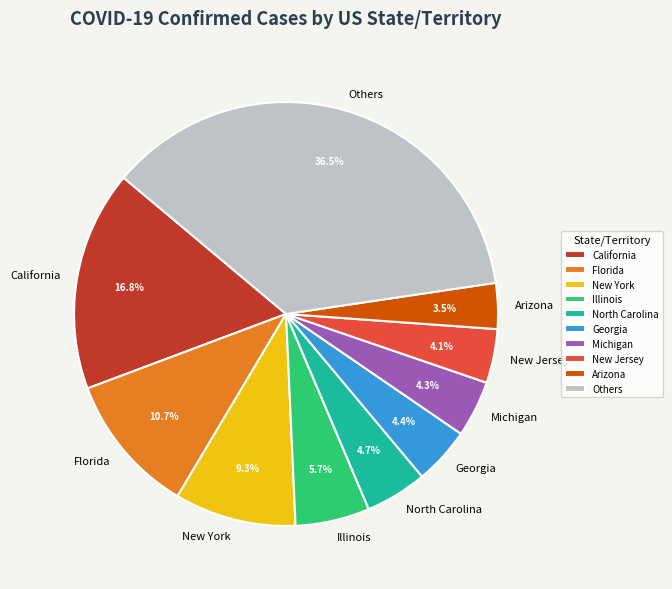

Between Michigan and New York, which is larger?

New York